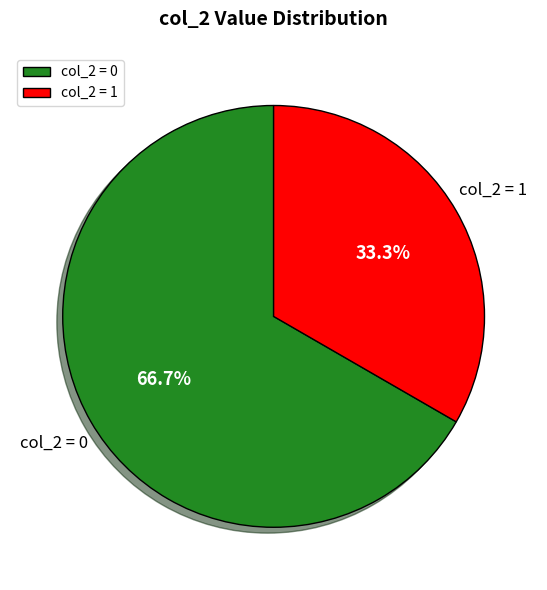

Does any single category account for the majority?

Yes